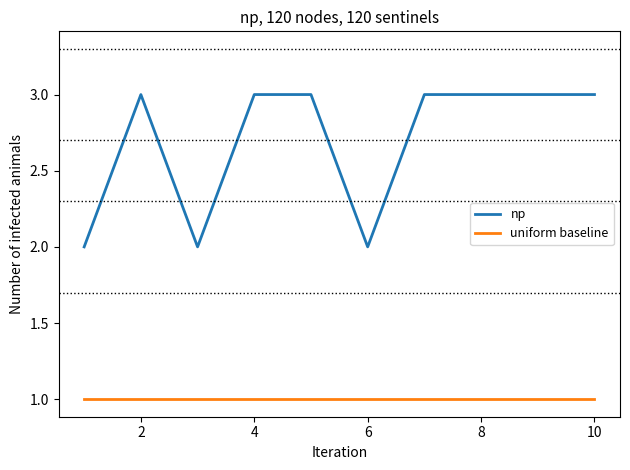

What is the minimum value shown in the chart?

1